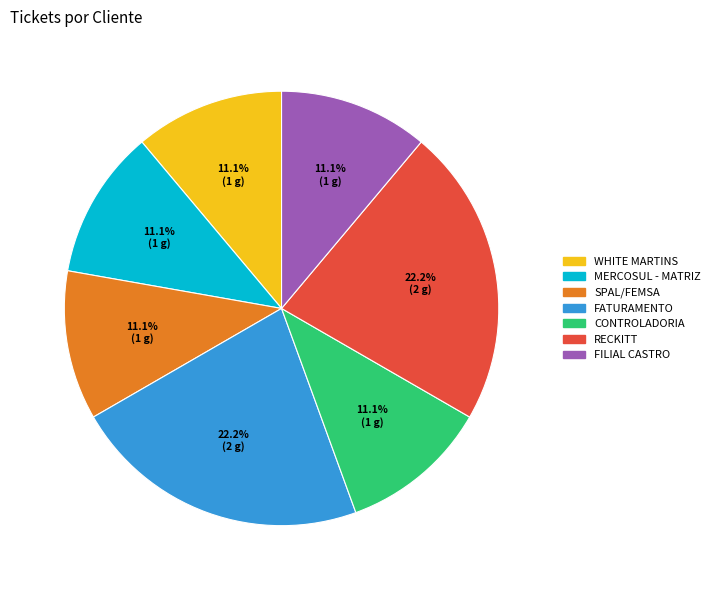

Combined, what portion of the pie is CONTROLADORIA and FATURAMENTO?

33.3%